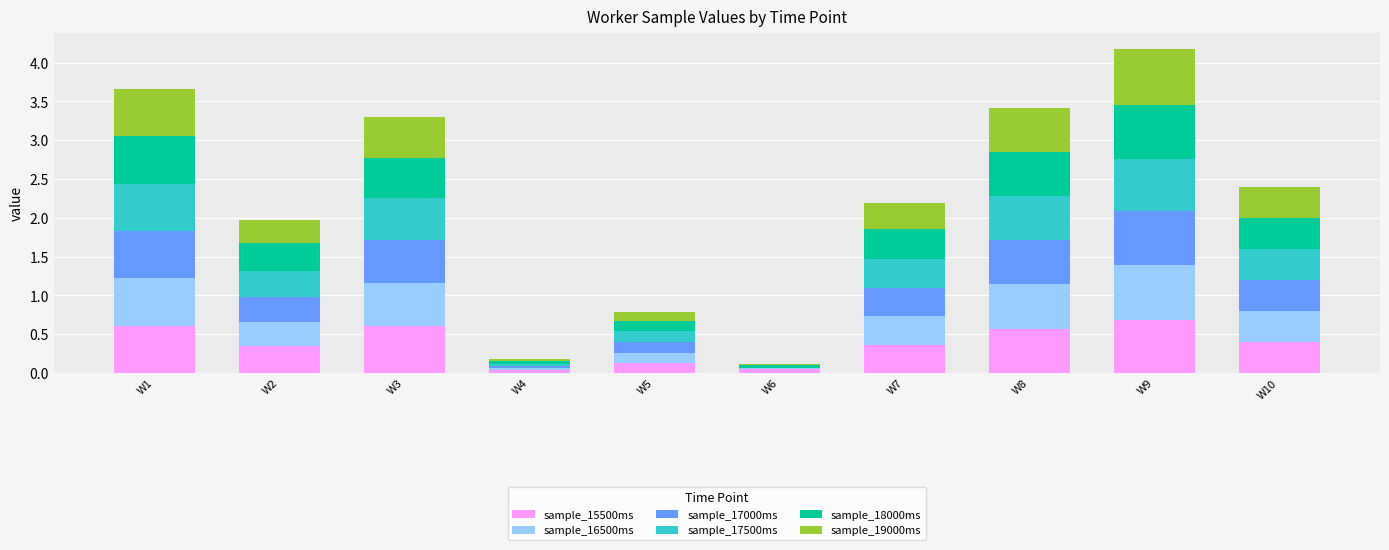

How many groups of bars are there?

10